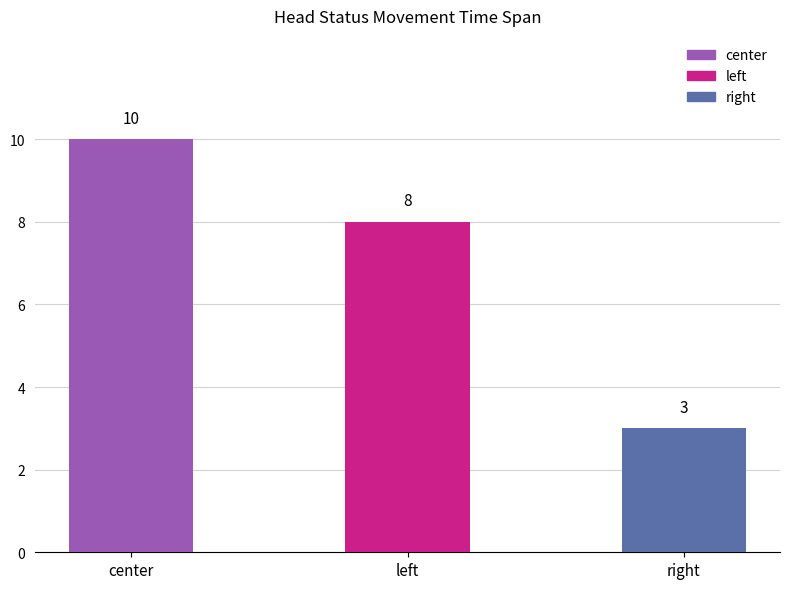

At which category does the chart reach its minimum across all series?

right